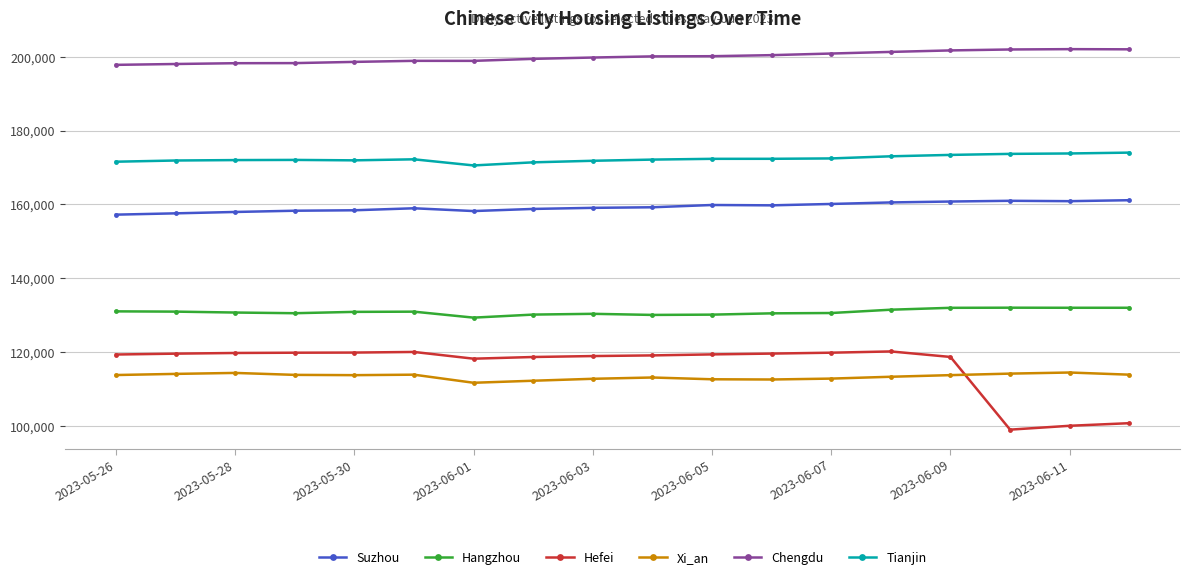

What is the difference between the maximum and minimum values in the Hefei series?

21194